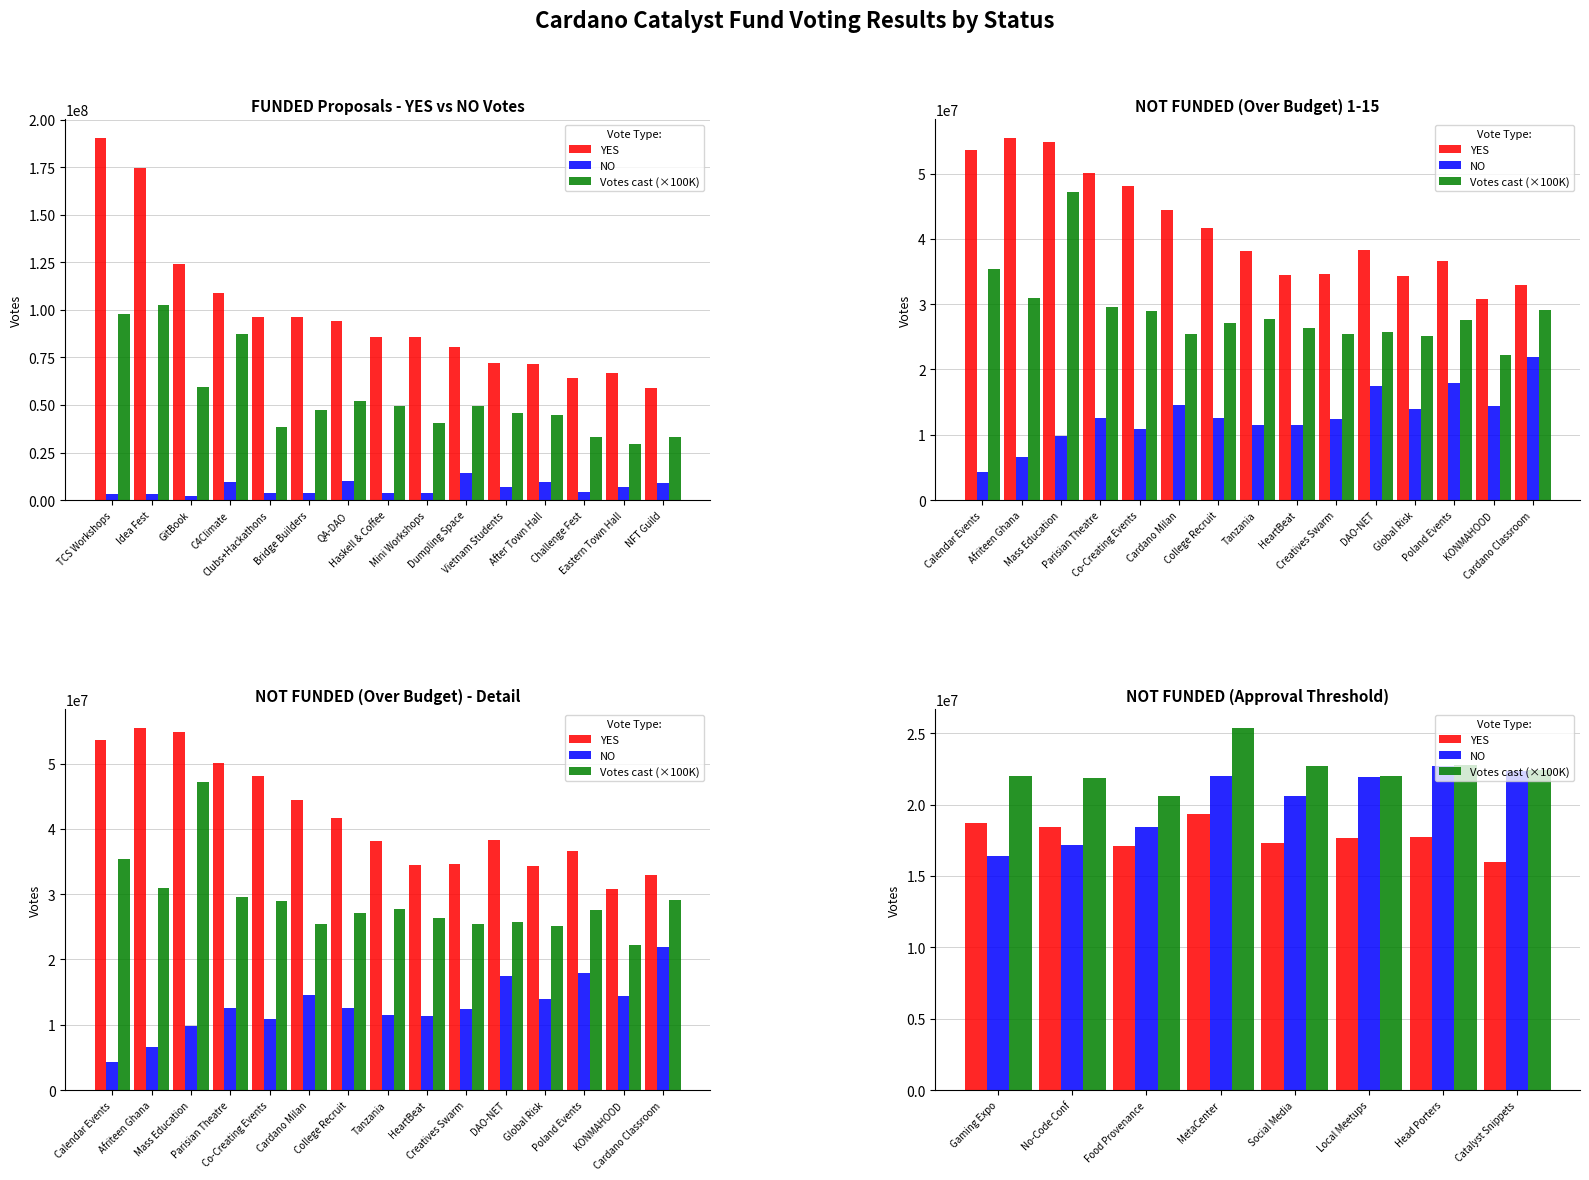

How many series are shown in this chart?

3